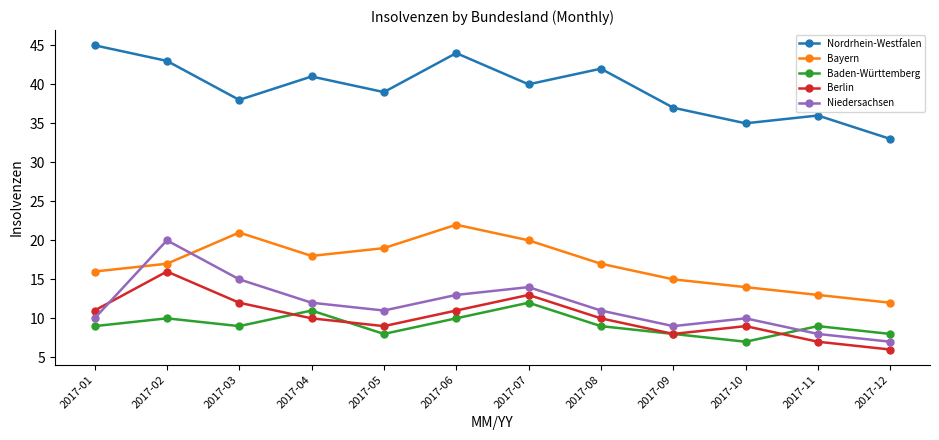

Which series has the largest total across all categories?

Nordrhein-Westfalen